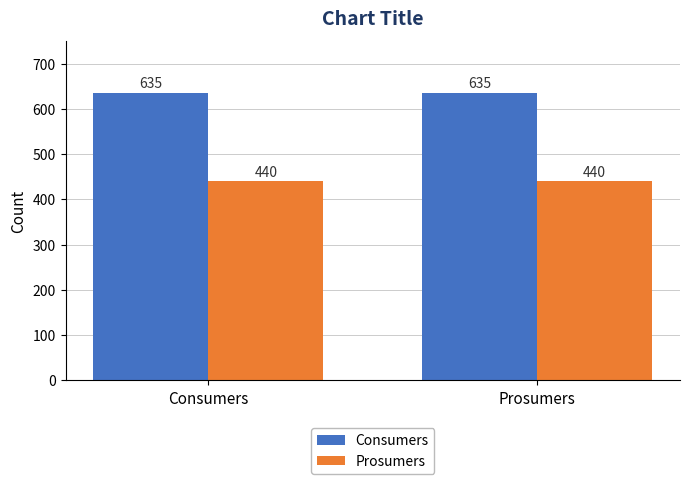

What is the difference between the highest and lowest values at Consumers?

195